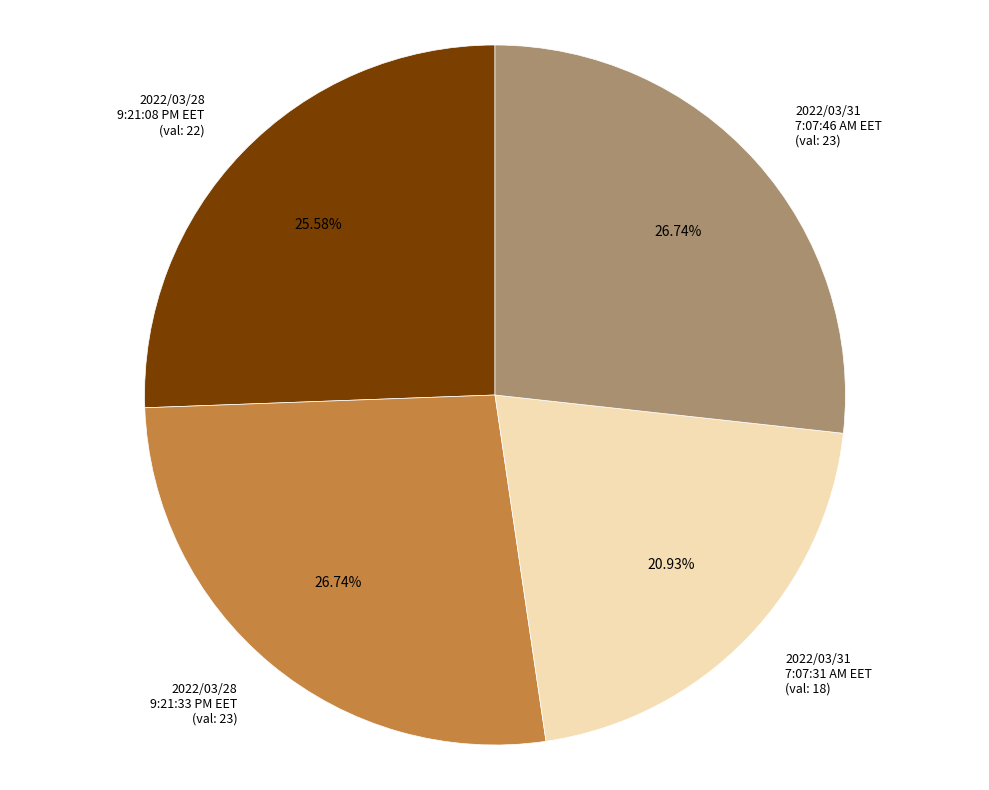

How many segments does this pie chart have?

4